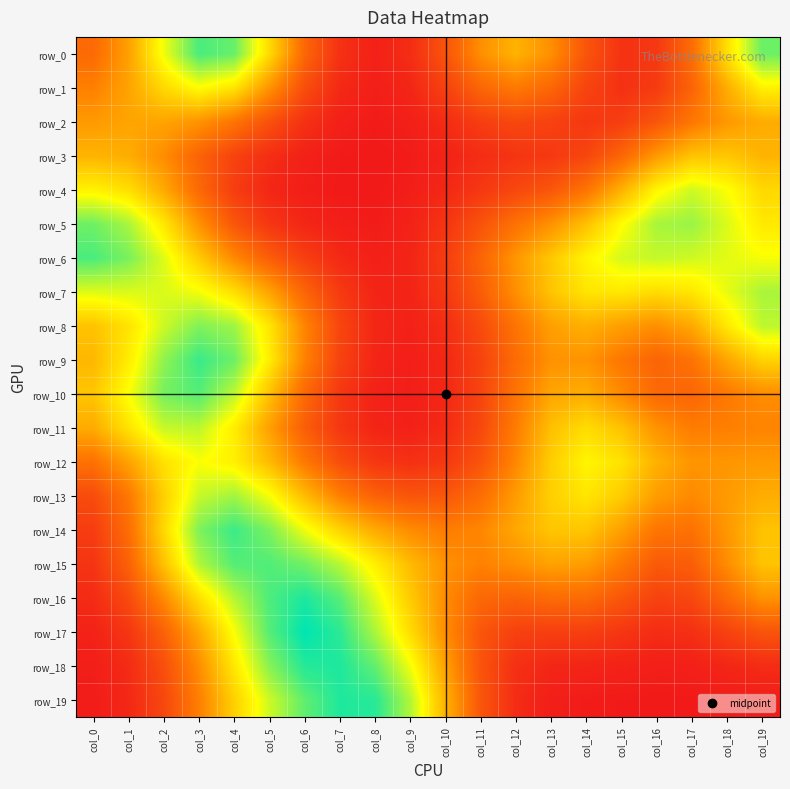

At which category is the sum across all series the highest?

col_3